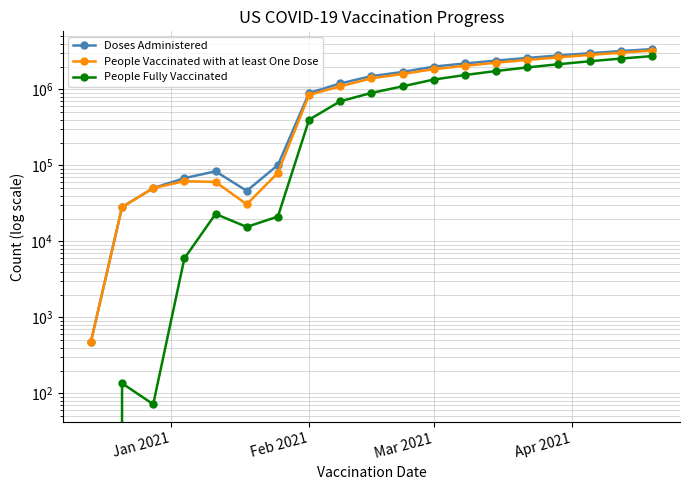

The People Fully Vaccinated series shows 1001080 at 18. True or false?

False